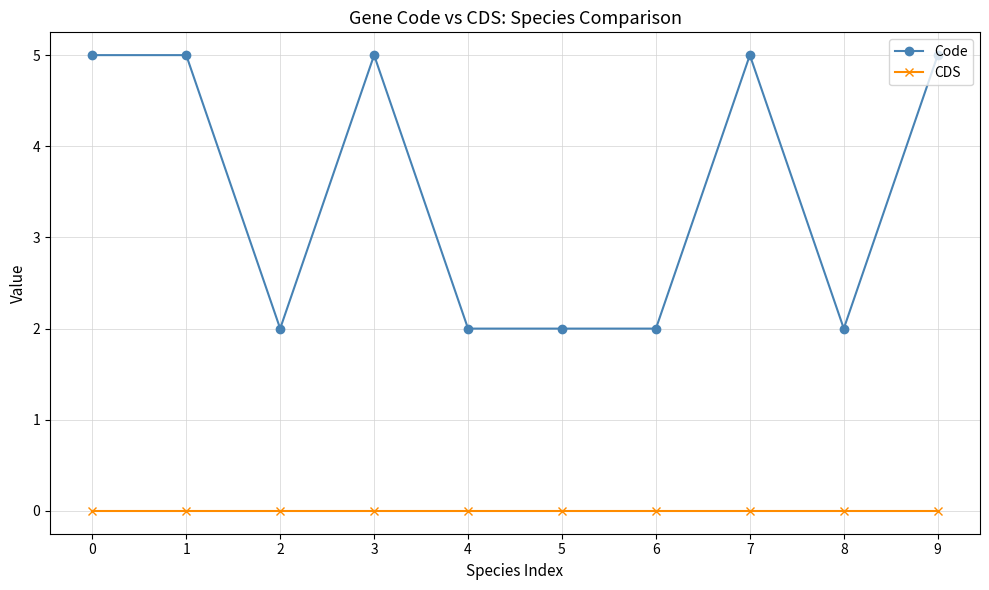

Does the chart have visible grid lines?

Yes